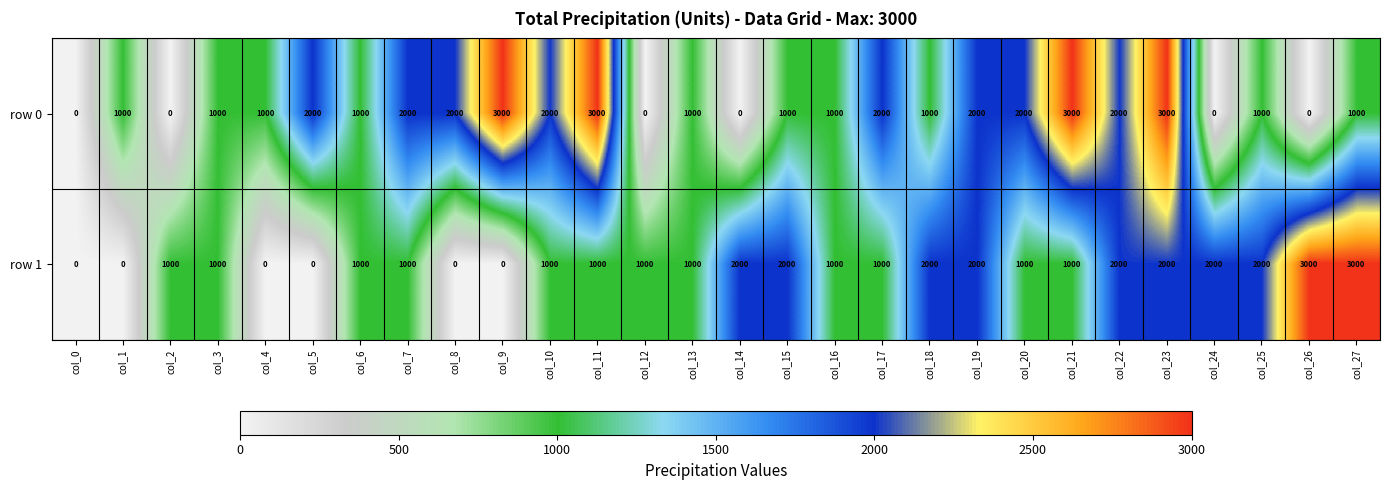

Rank the series by their average value, from highest to lowest.

row 0, row 1